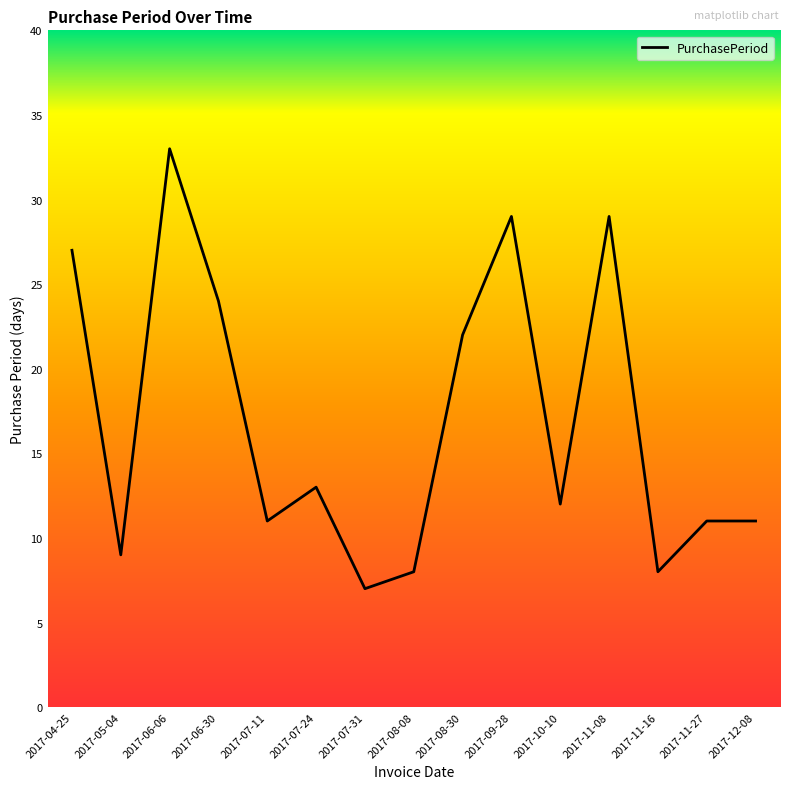

Is this an area chart (filled region under the line)?

No